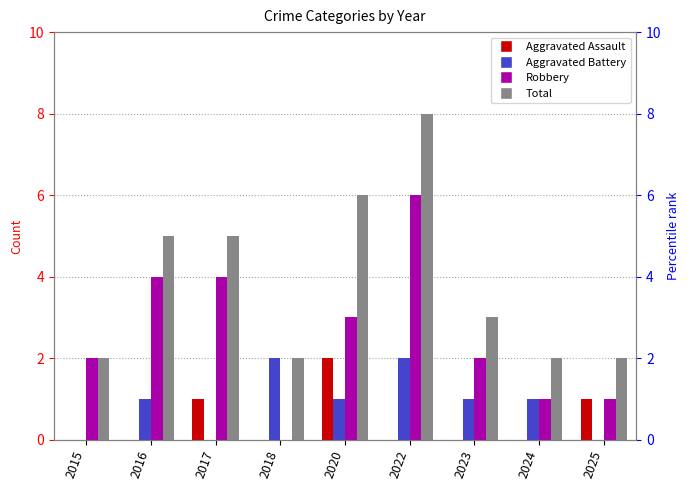

Is the value of Aggravated Assault at 2017 greater than the value of Aggravated Battery at 2023?

No